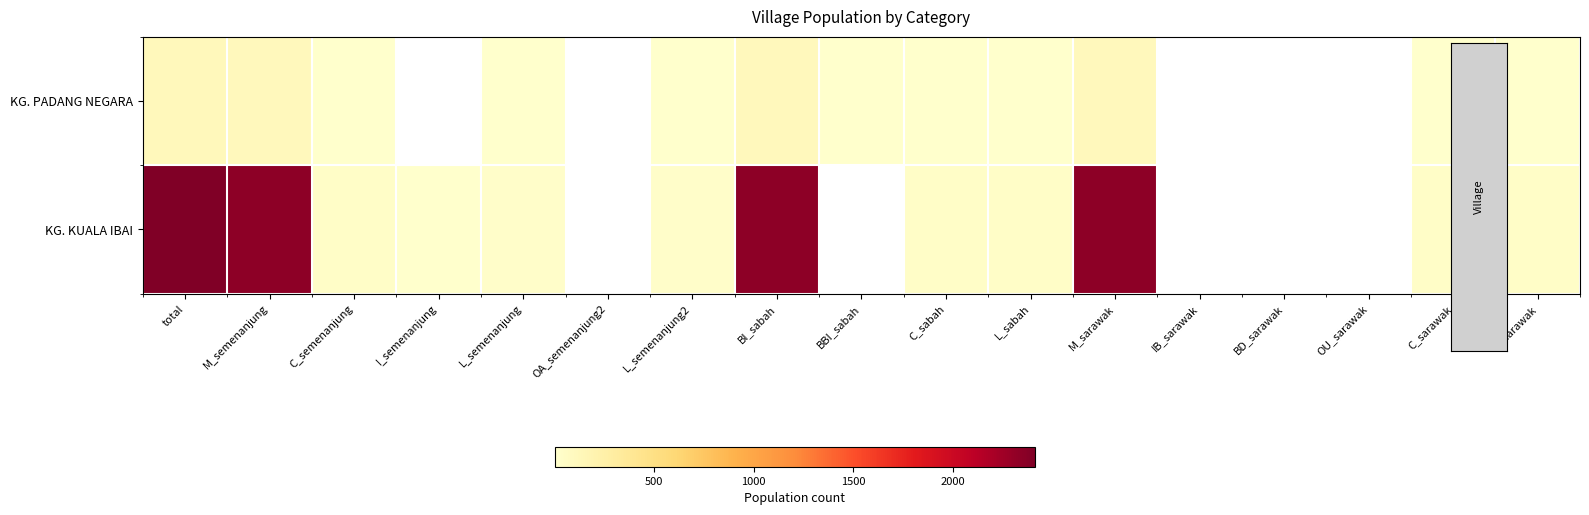

At OU_sarawak, list the series in order from largest to smallest.

KG. PADANG NEGARA, KG. KUALA IBAI